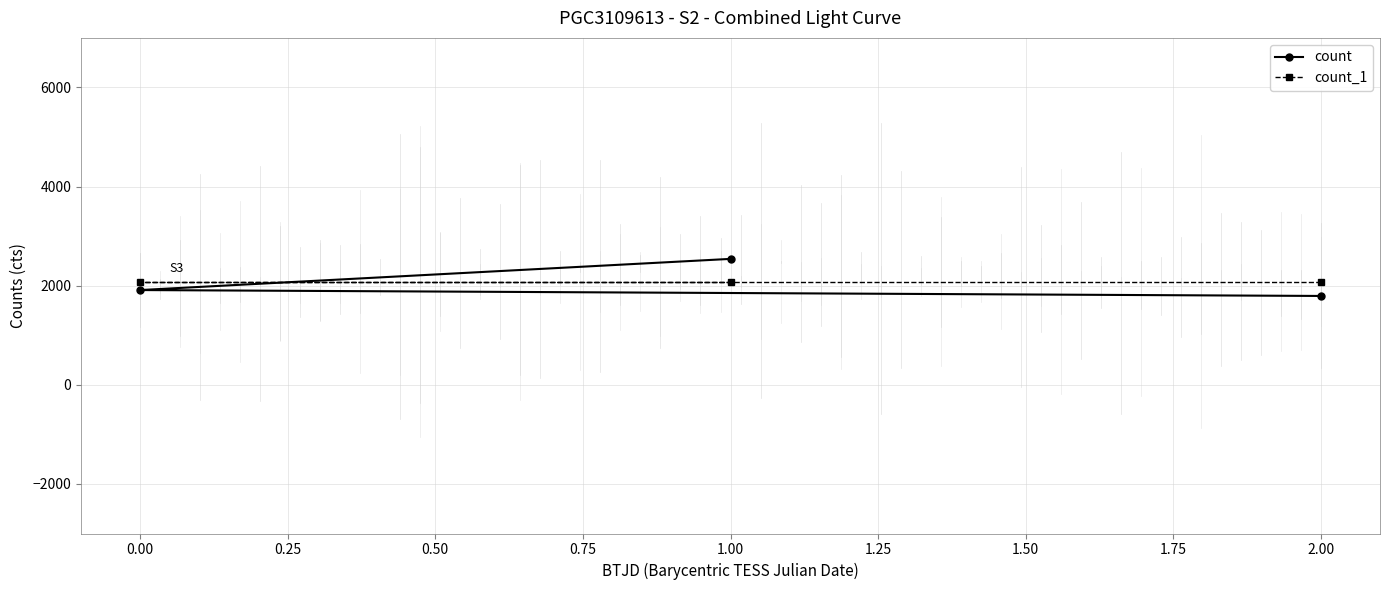

Which series has the widest spread of values?

count